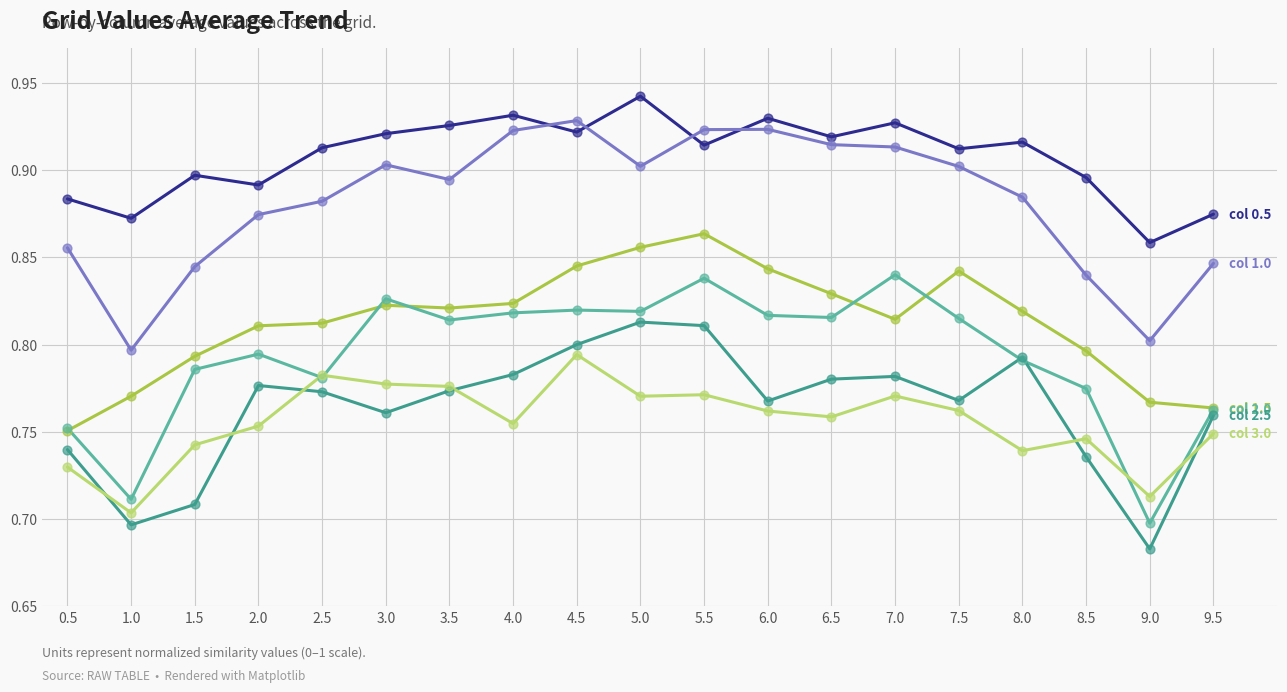

Which label corresponds to the largest value in the chart?

5.0